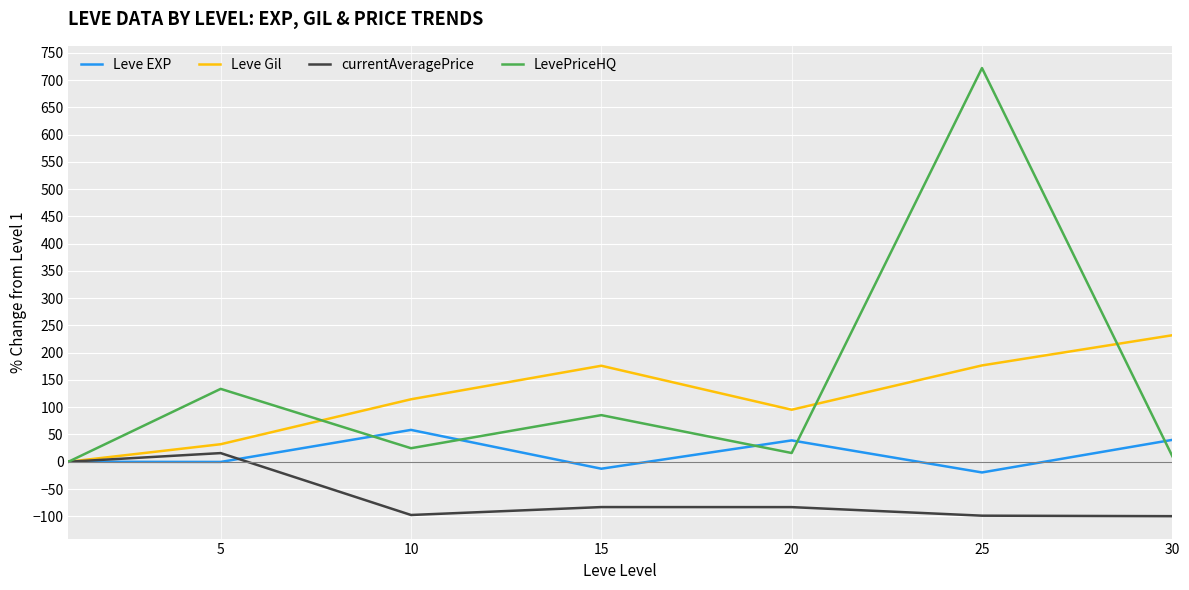

What are all the series names shown in the legend?

Leve EXP, Leve Gil, currentAveragePrice, LevePriceHQ